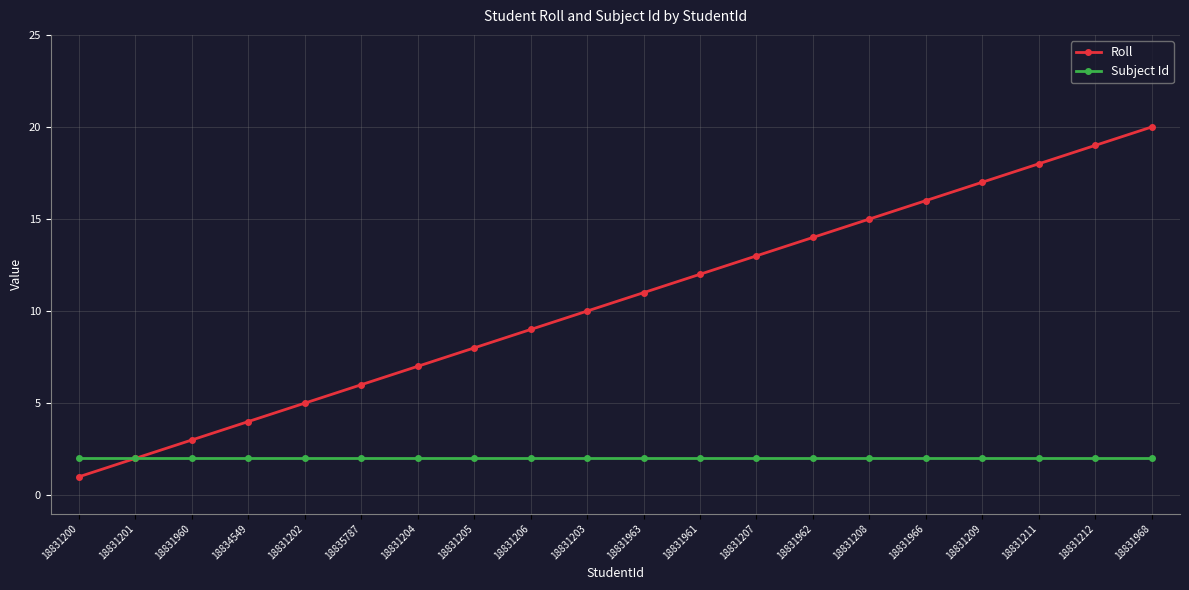

What is the highest value of the Subject Id series?

2